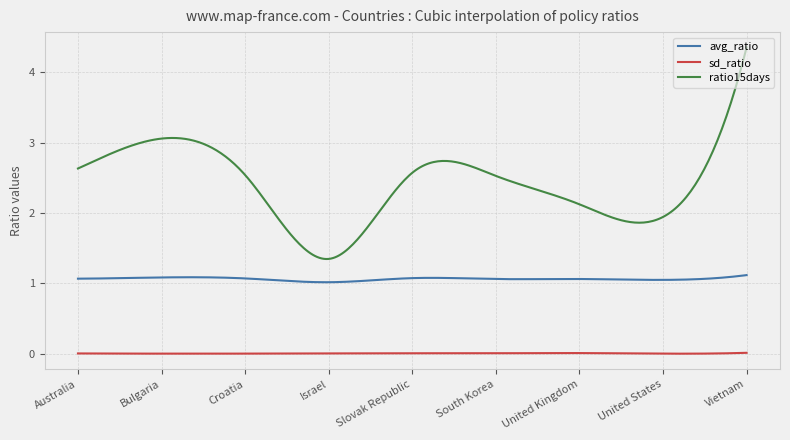

Which series has the largest range (max minus min)?

ratio15days